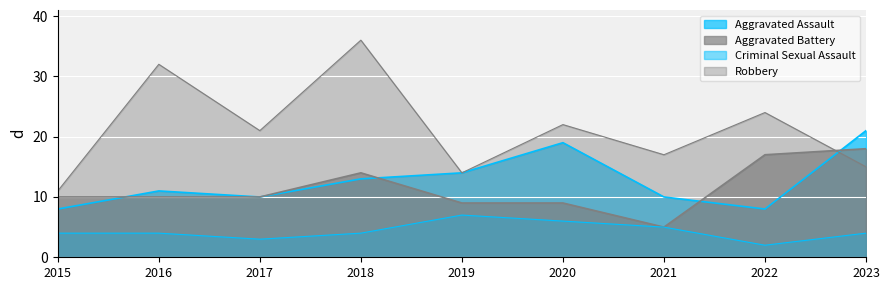

Which has a higher value, 2018 or 2021?

2018